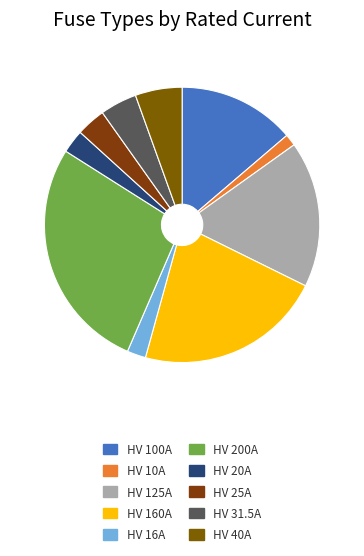

What percentage is the HV 16A slice, to the nearest percent?

2%